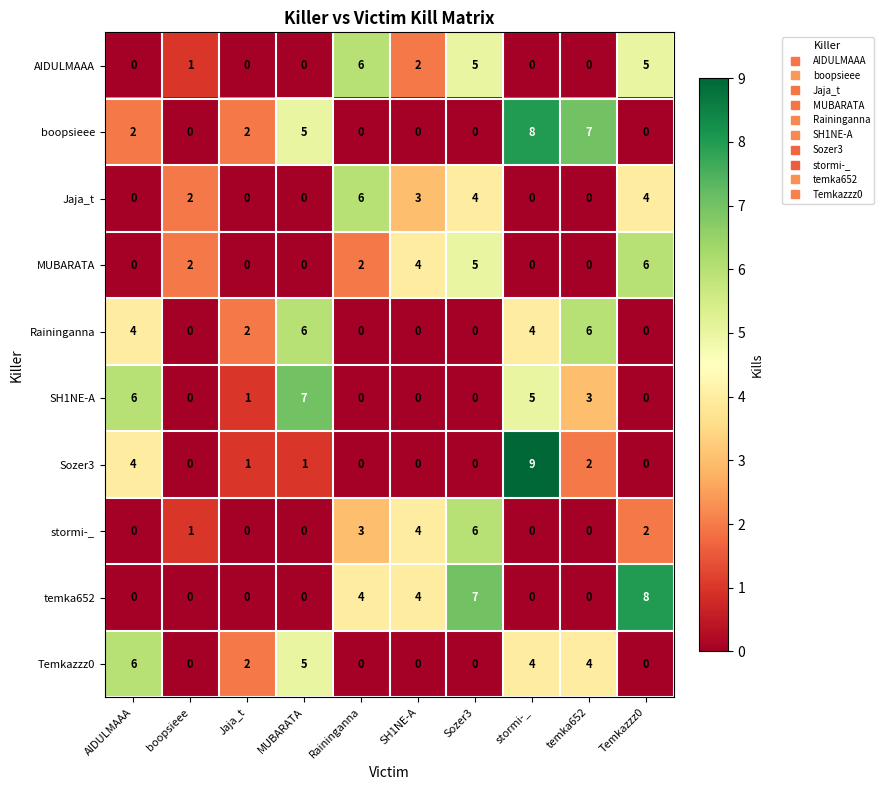

What is the maximum value for Jaja_t?

6